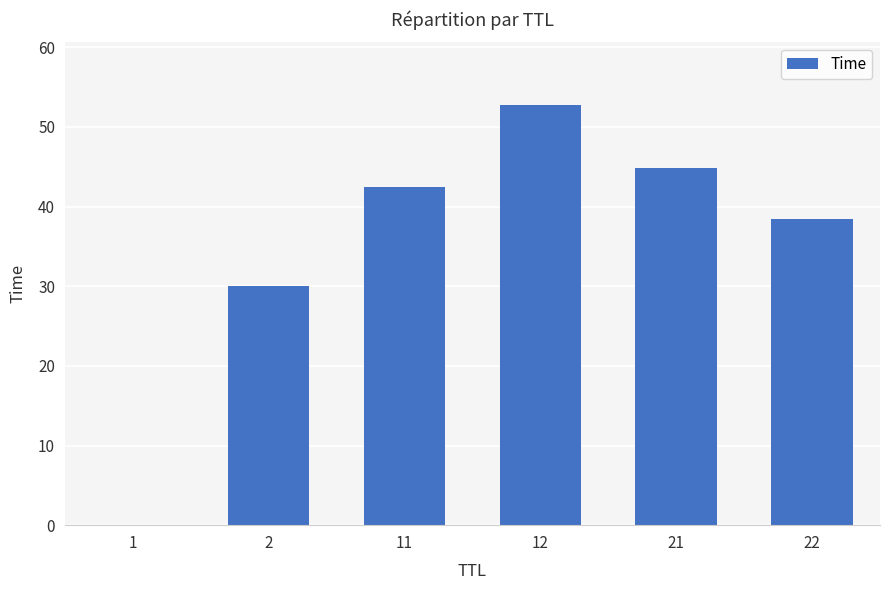

Are the bars horizontal?

No